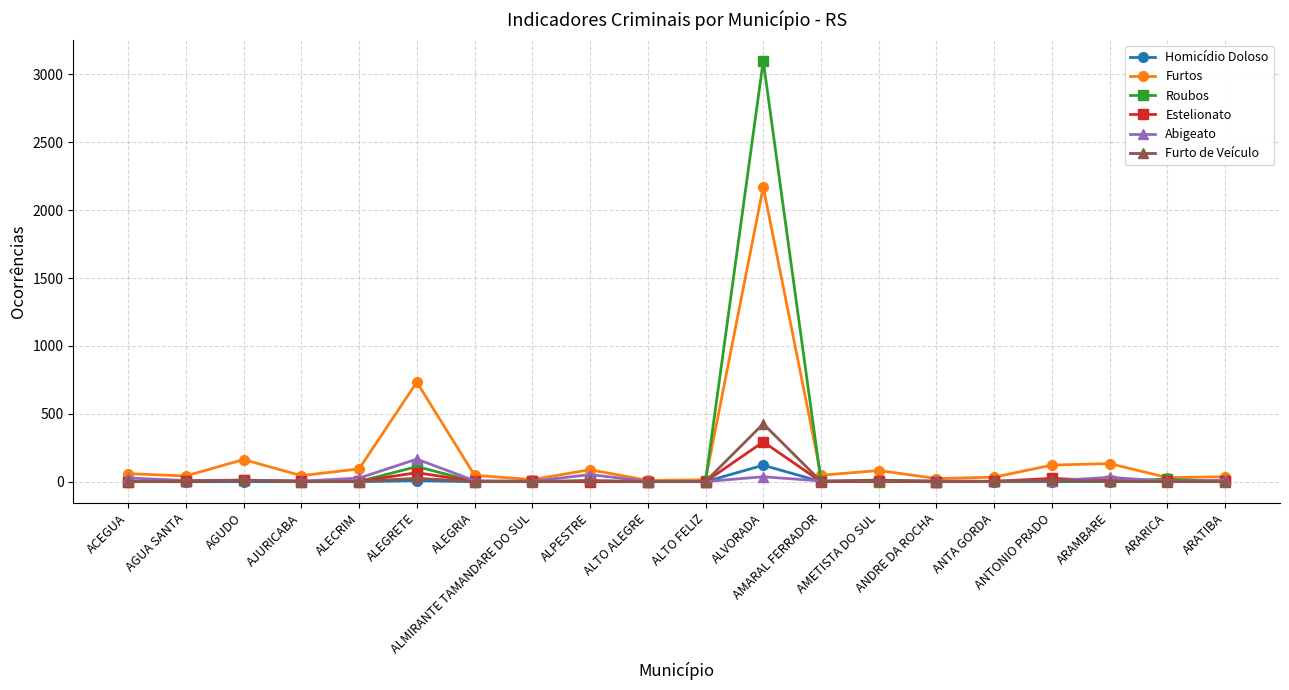

What is the lowest value of the Furtos series?

9